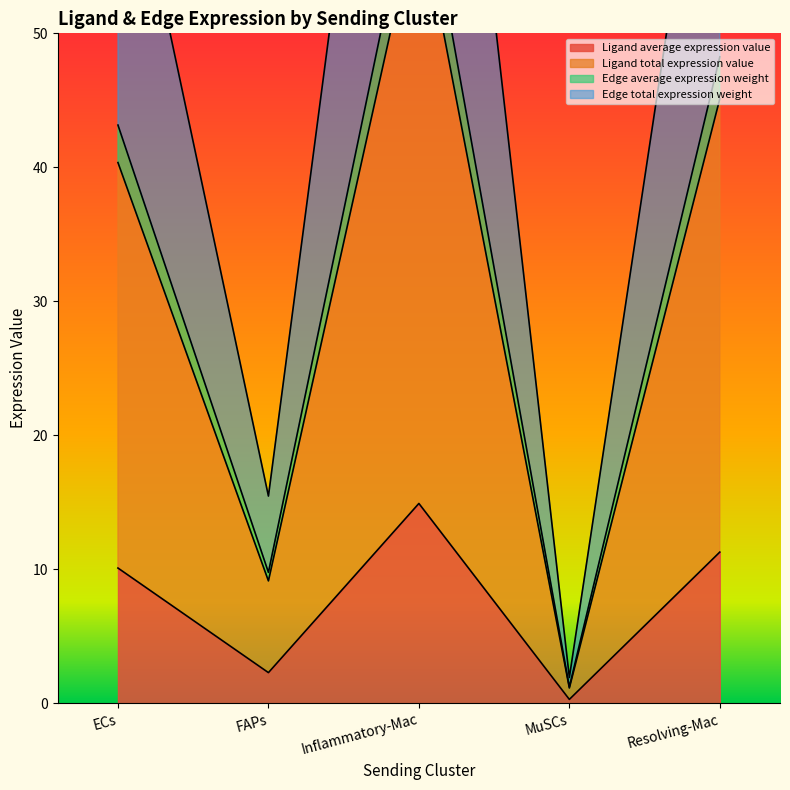

What is the label of the 3rd point from the right?

Inflammatory-Mac